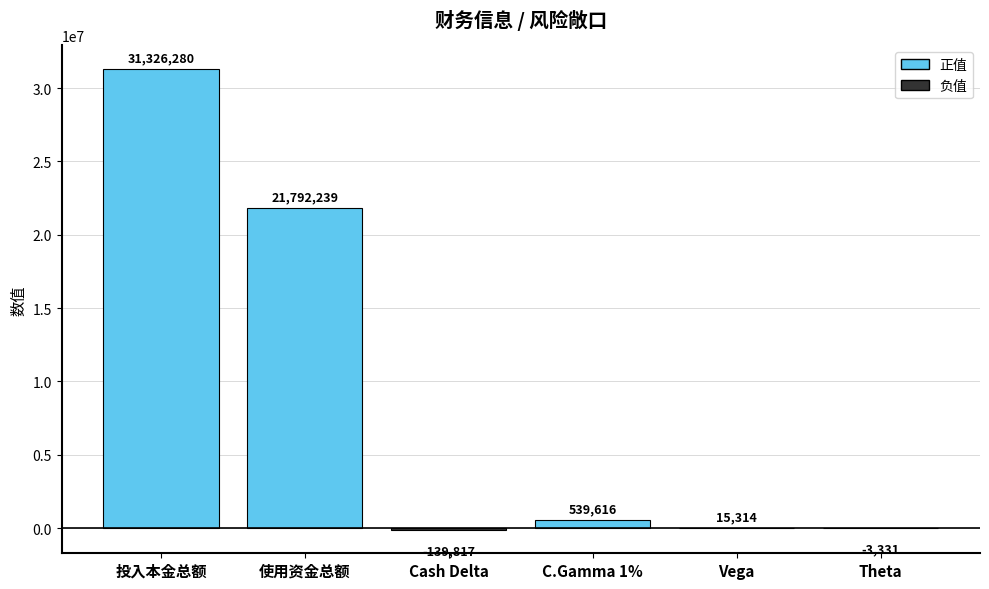

Does the chart contain stacked bars?

No